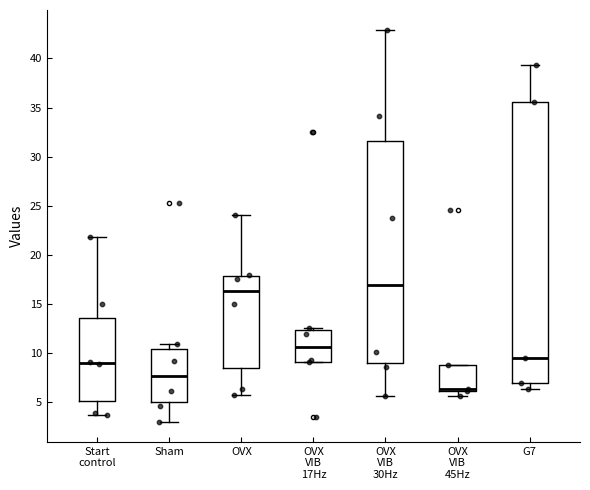

Where does the lower whisker of the box for OVX VIB 30Hz end on the y-axis? The values are not printed on the chart, so give them approximately, as read against the axis.

5.5